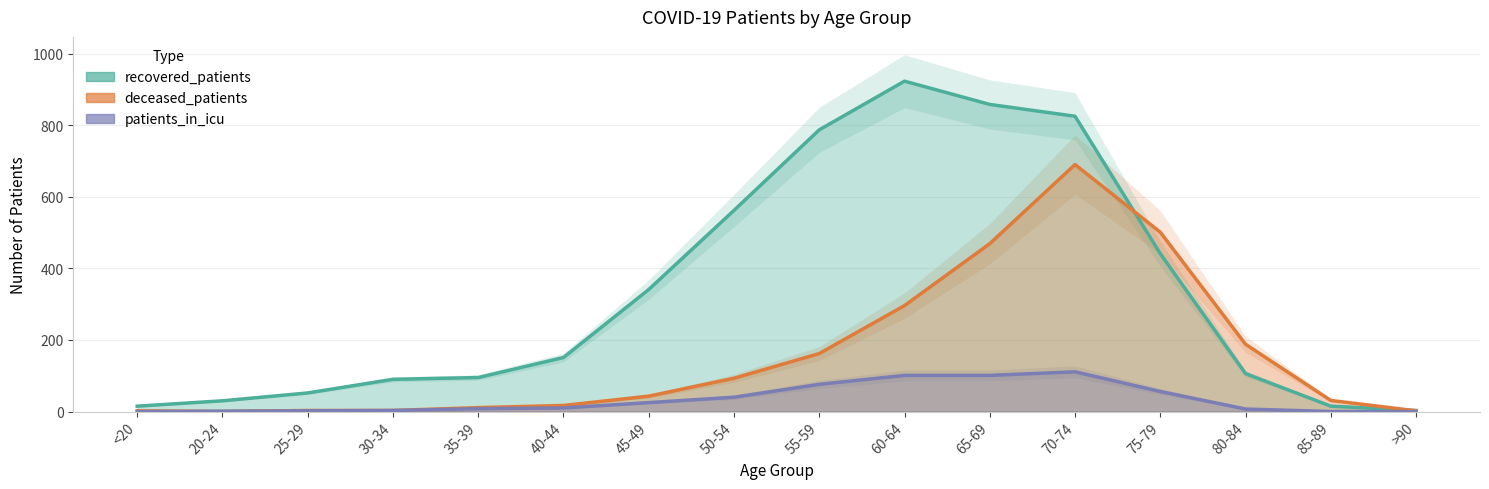

Which series has the largest total across all categories?

recovered_patients